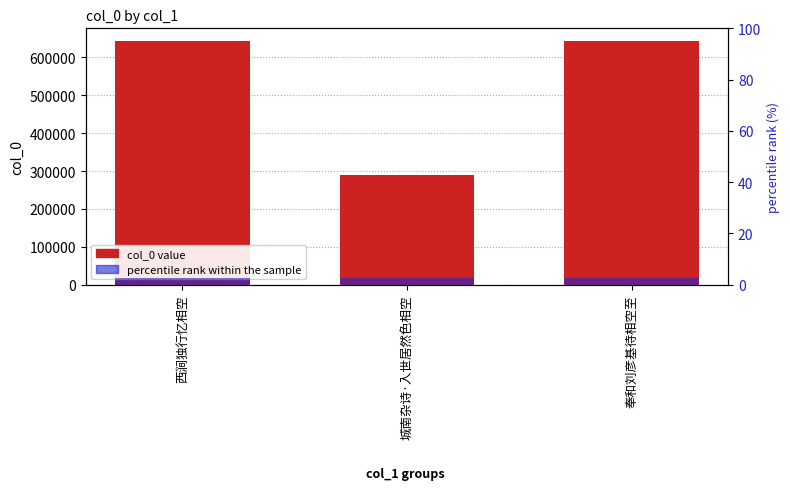

The value of percentile rank within the sample at 西涧独行忆相空 is 2.5. True or false?

True